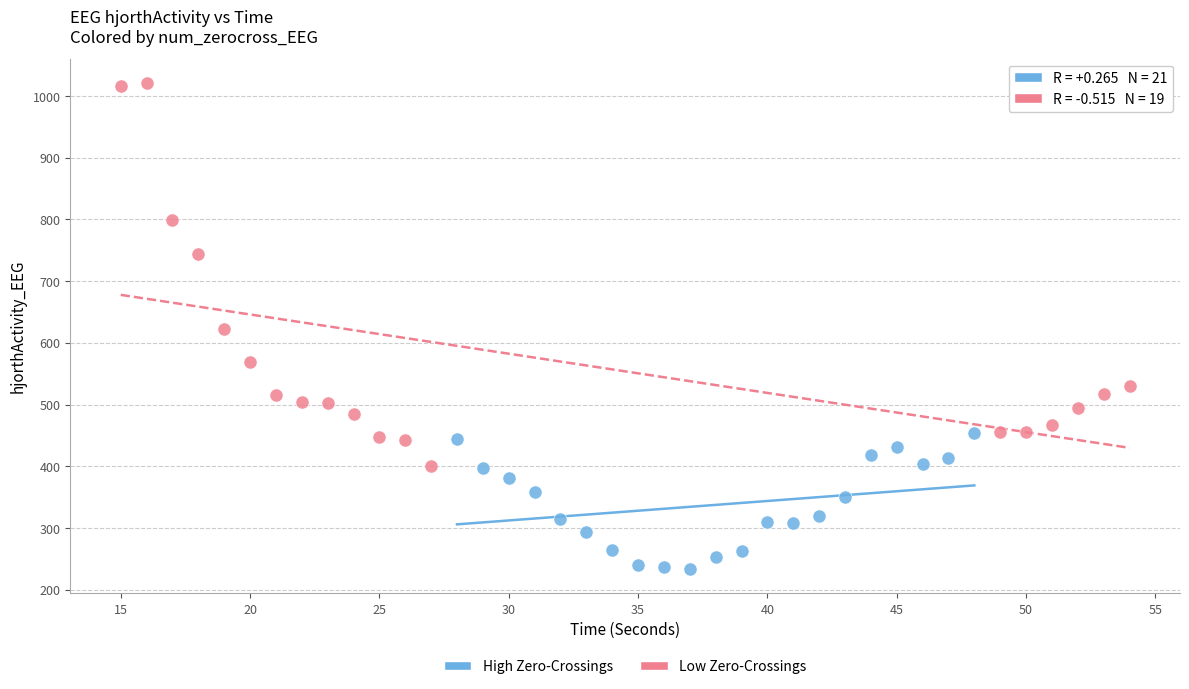

Which series has the widest spread of Y values?

Low Zero-Crossings